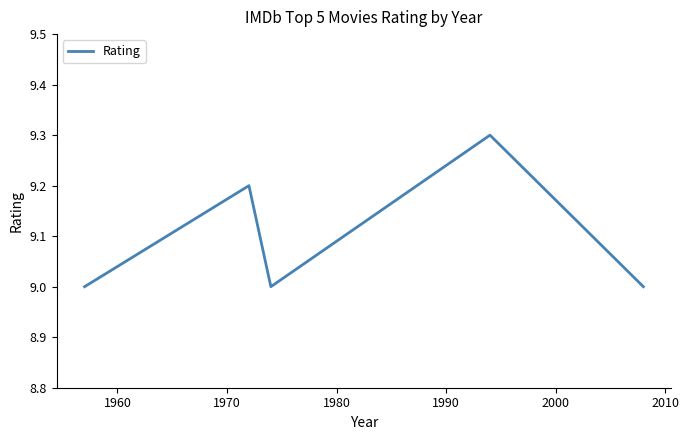

How many interior local peaks (higher than both neighbors) does the data have?

2